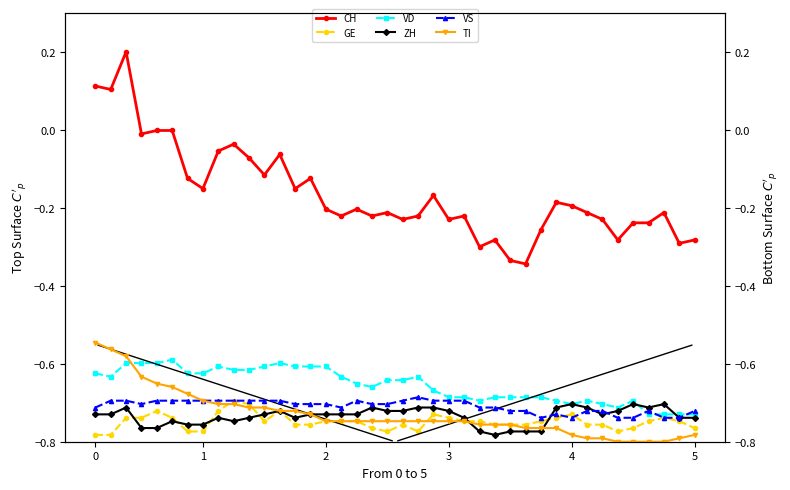

How many lines are shown in the chart?

6